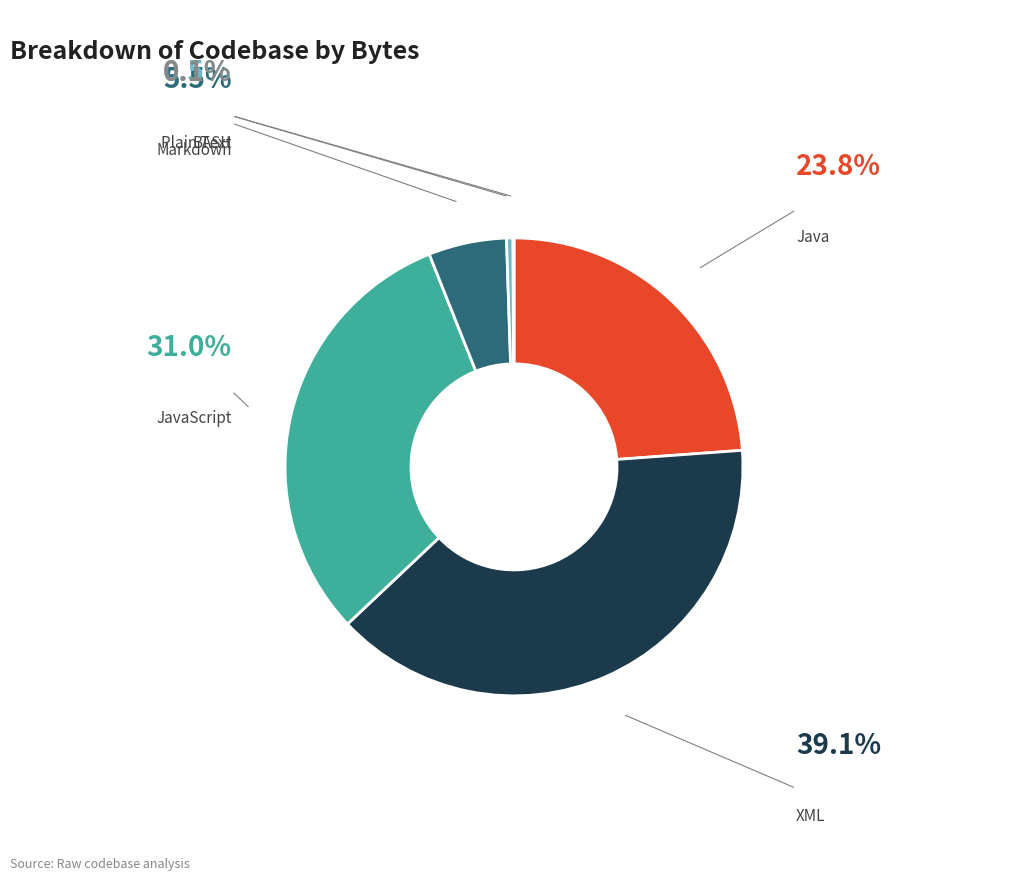

To the nearest percent, what is the difference between the largest and smallest slice percentages?

39%